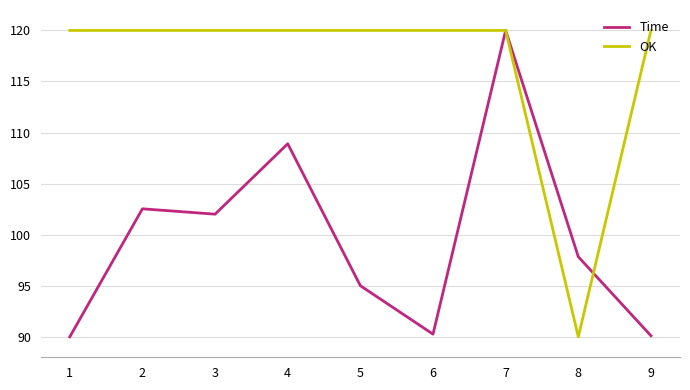

Does the chart display data point markers on the line(s)?

No